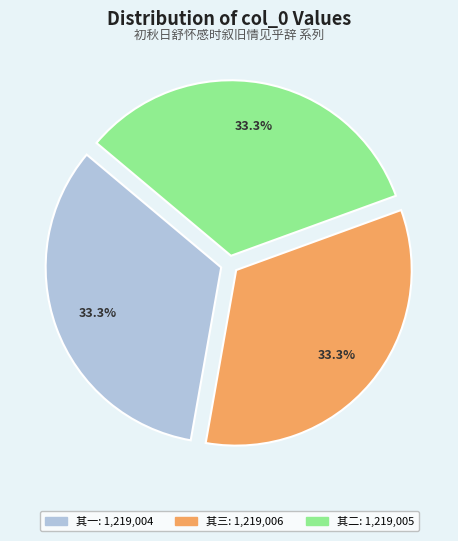

Is there any slice that represents more than half of the pie?

No